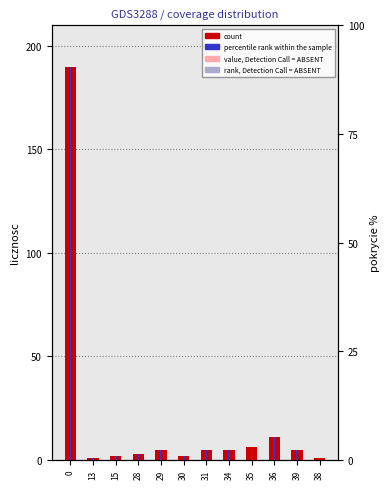

The value of percentile rank within the sample at 35 is 2.9. True or false?

True